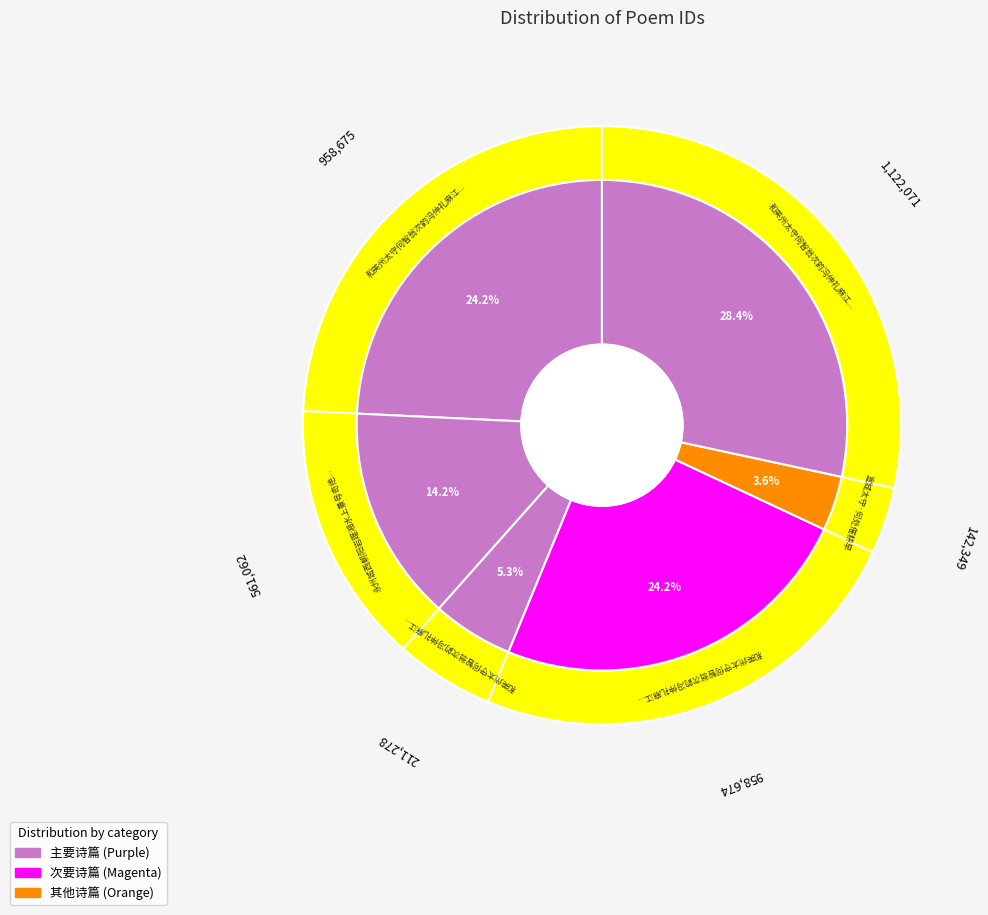

How many segments does this pie chart have?

6